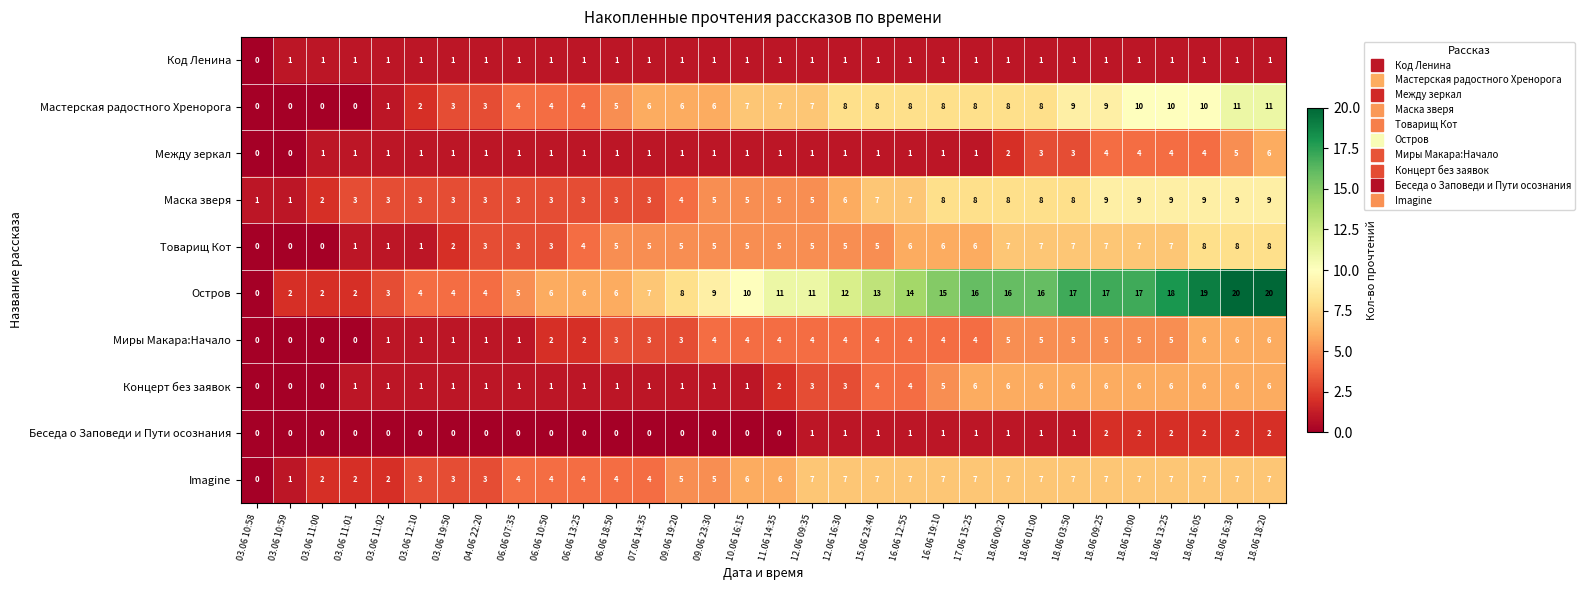

How many categories are shown in the chart?

32